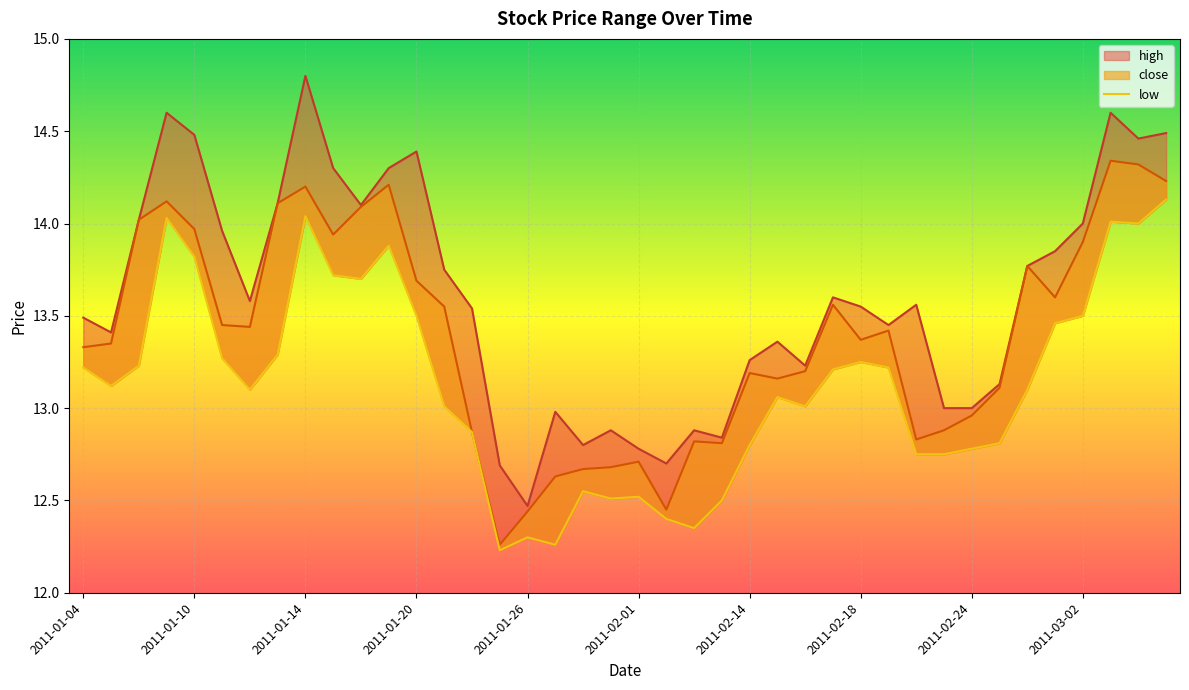

What is the label of the 22nd point from the right?

2011-01-28